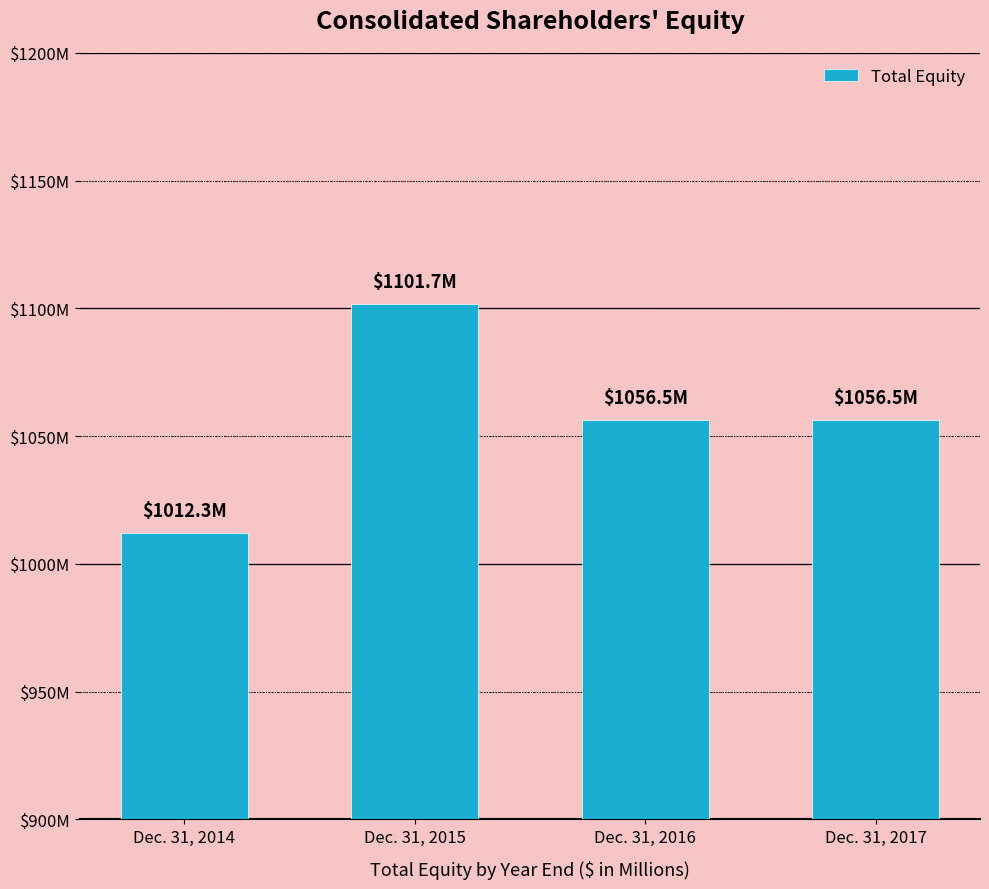

The chart shows a value of 521.1 at Dec. 31, 2016. True or false?

False